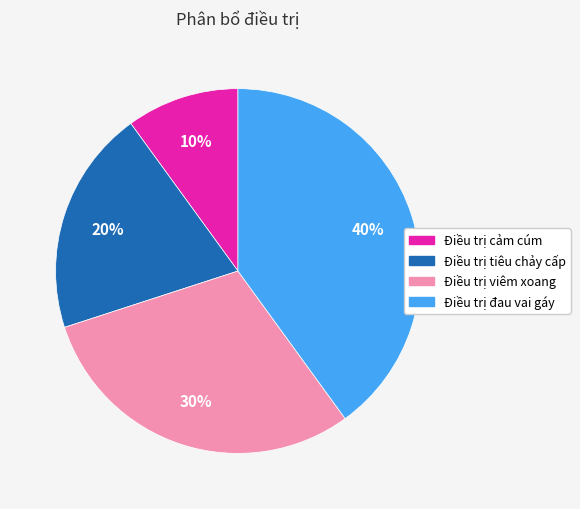

Is the sum of Điều trị cảm cúm and Điều trị tiêu chảy cấp greater than half?

No